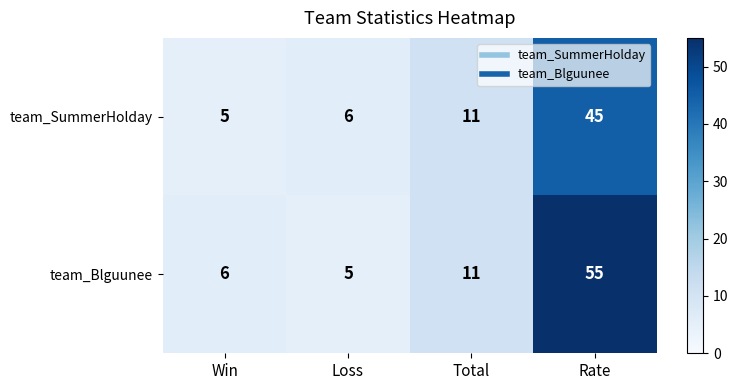

At how many categories does at least one series exceed 41?

1